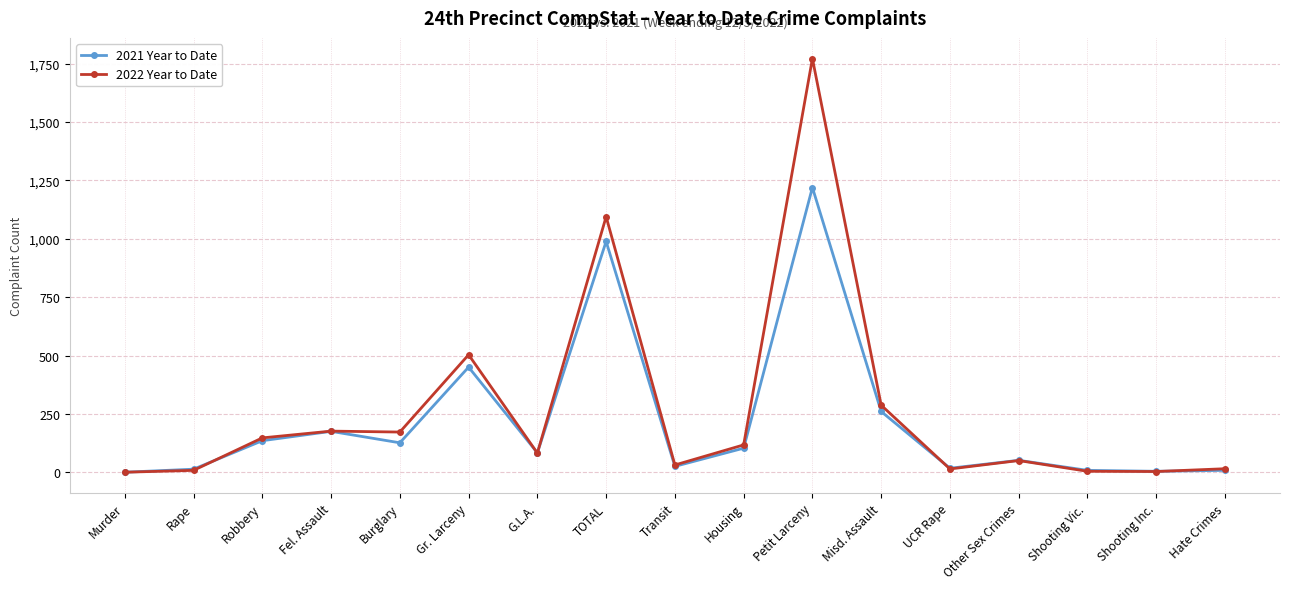

The value of 2022 Year to Date at Robbery is 78. True or false?

False